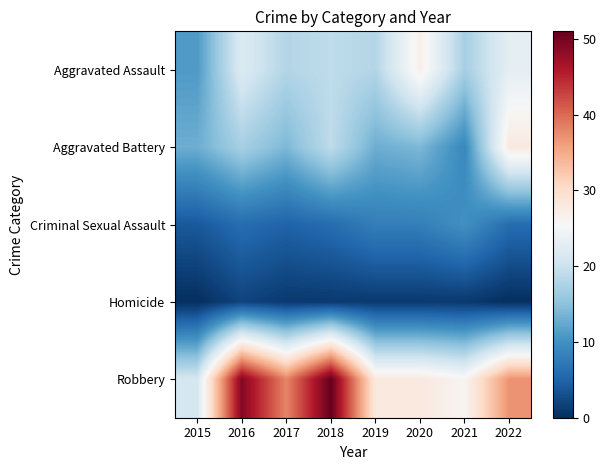

Count the number of categories in the chart.

8